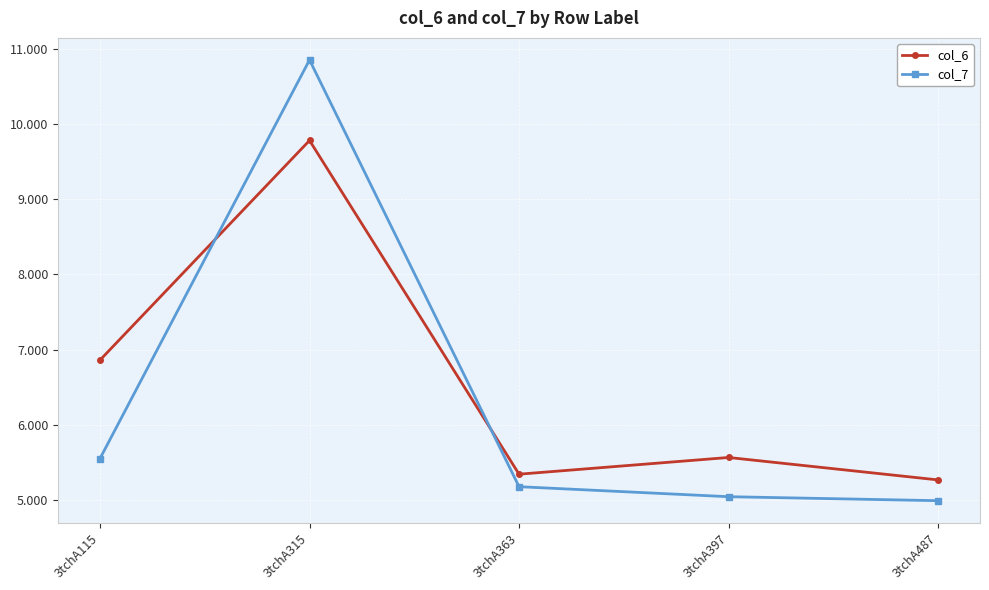

In col_6, how many points are higher than both neighbors (excluding endpoints)?

2